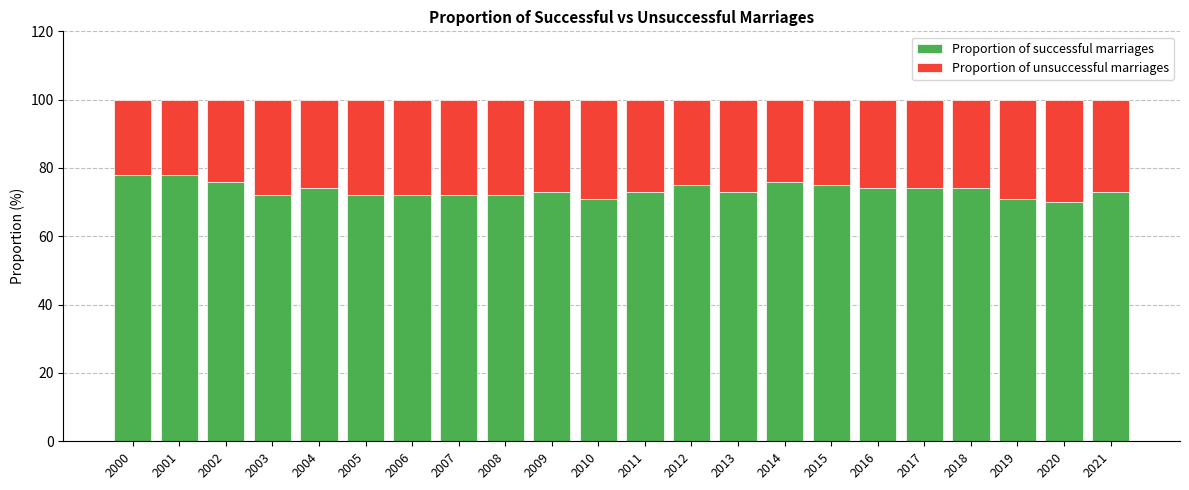

What is the lowest value of the Proportion of successful marriages series?

70